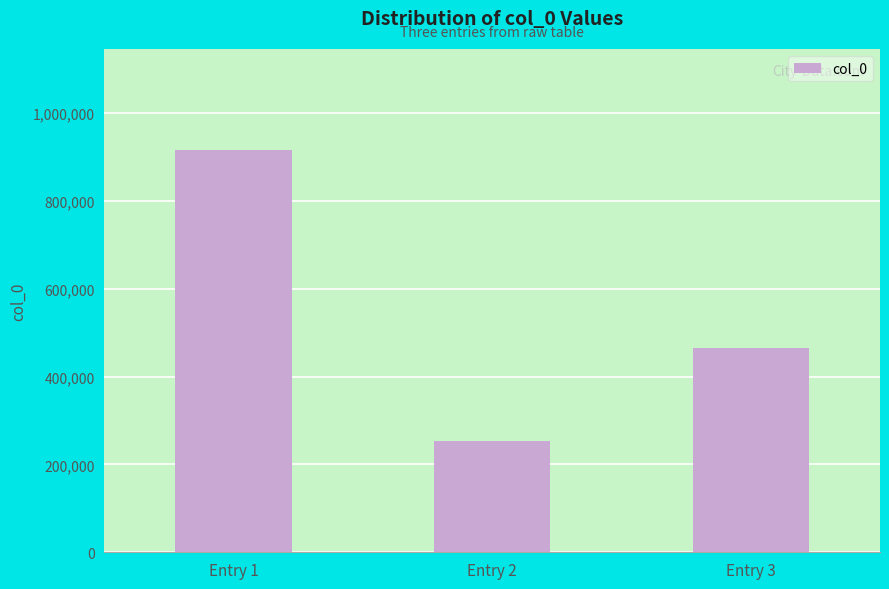

How many values are between 253020 and 916340?

3